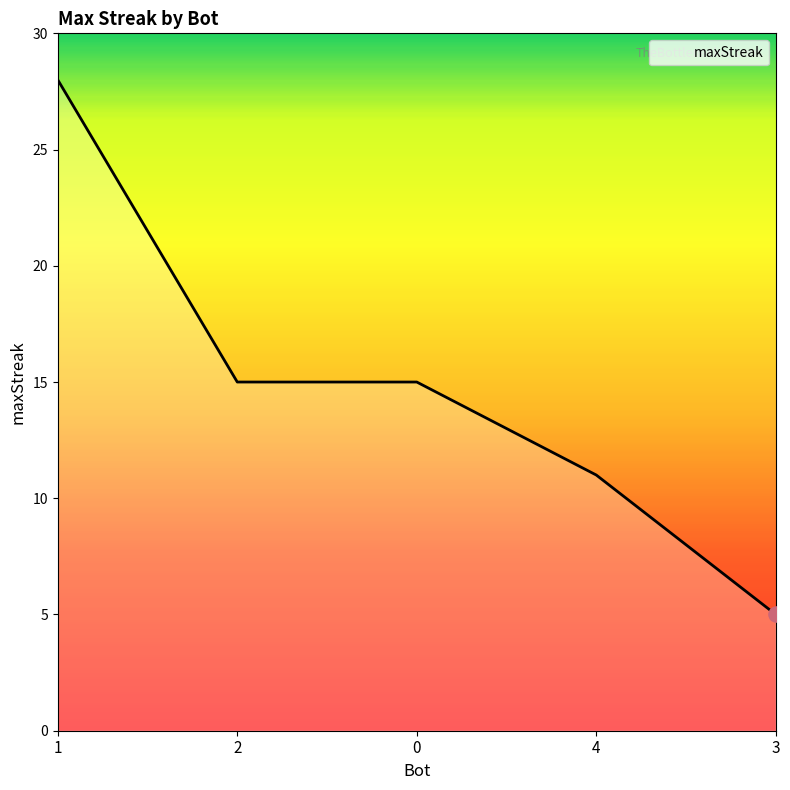

Between 3 and 2, which is larger?

2